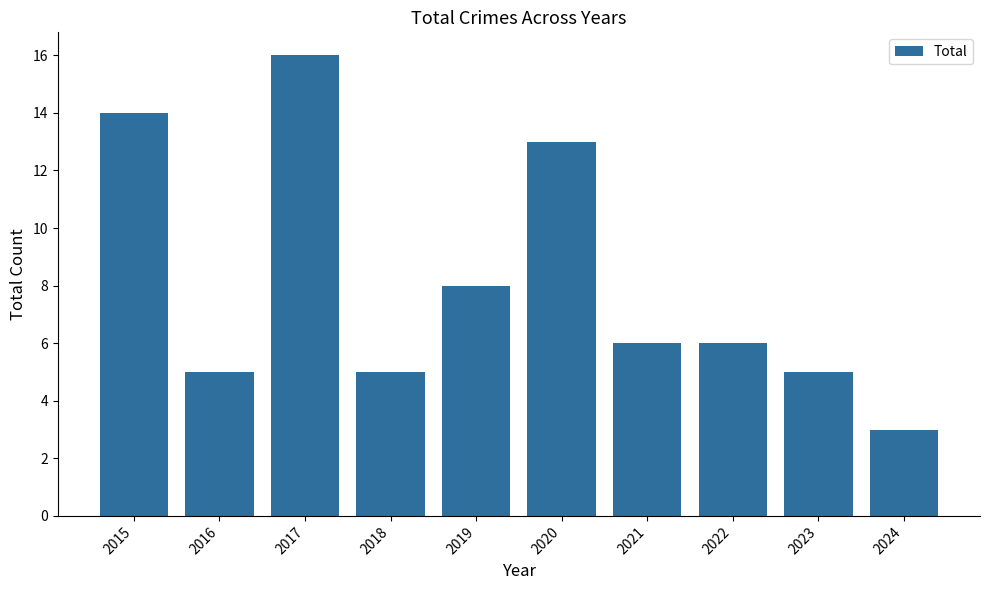

Approximately how many times larger is the value at 2020 compared to 2024?

4.3